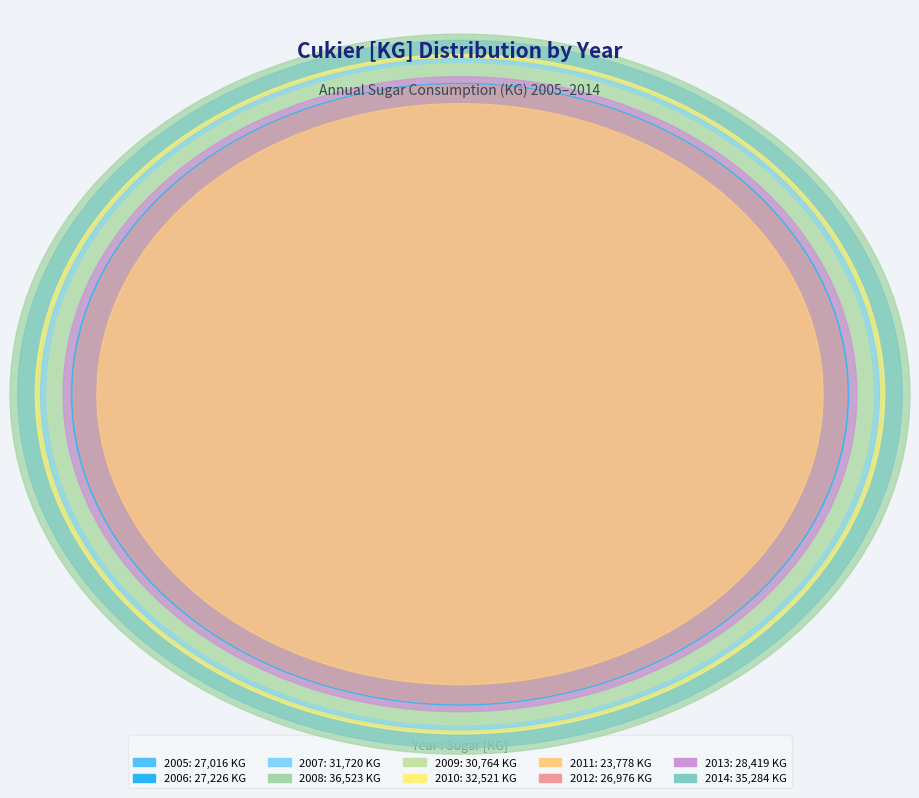

The 2013 slice represents 16% of the pie. True or false?

False